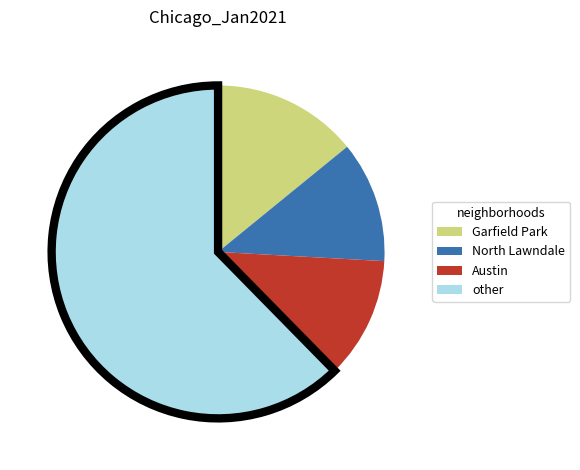

Which category accounts for the majority?

other